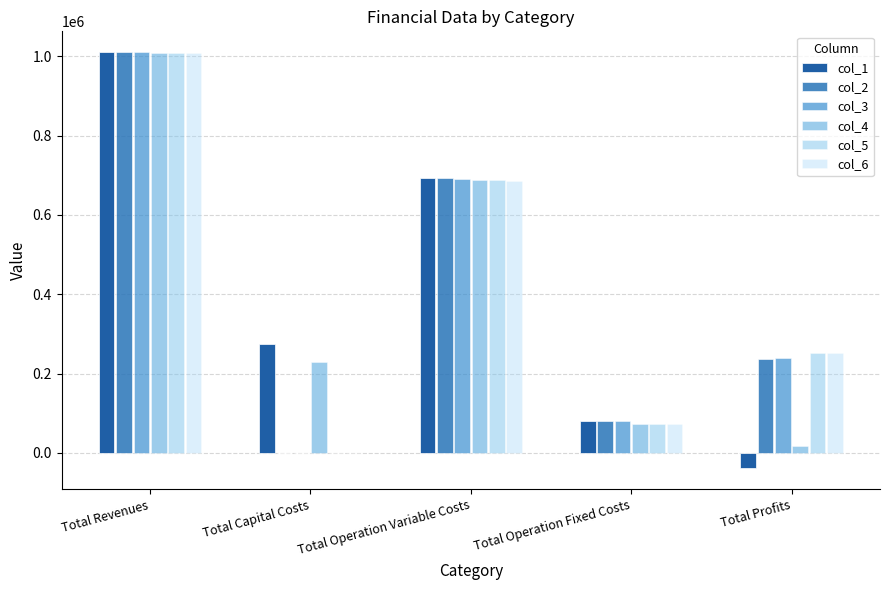

What is the label of the 4th bar from the right?

Total Capital Costs